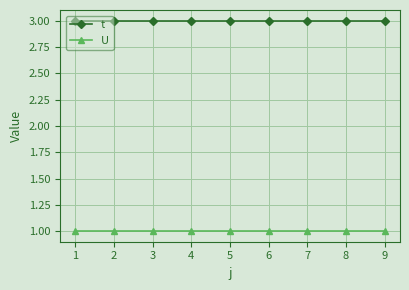

The t series shows 2 at 5. True or false?

False